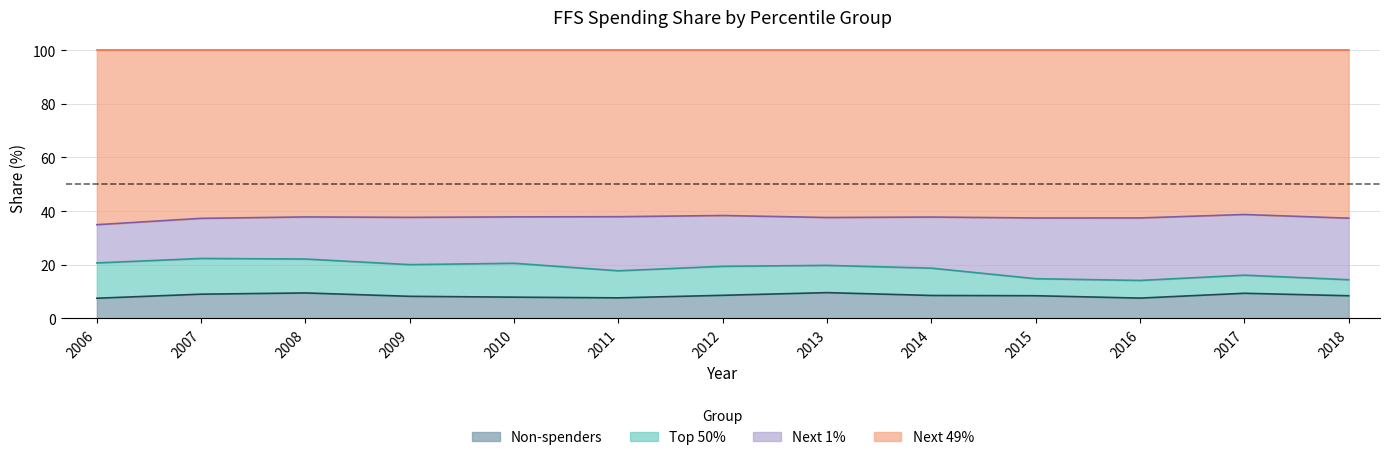

What is the value of the Next 49% point at the 12th from the left?

38.7